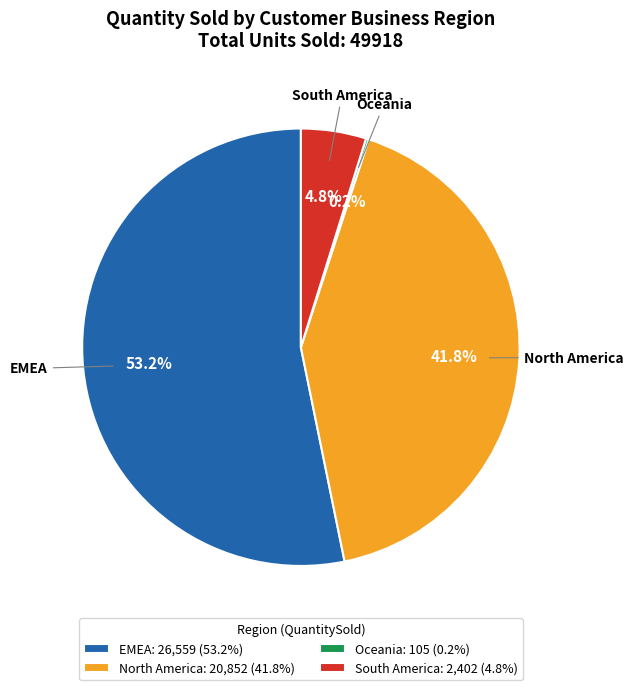

Is there a majority slice in this chart?

Yes